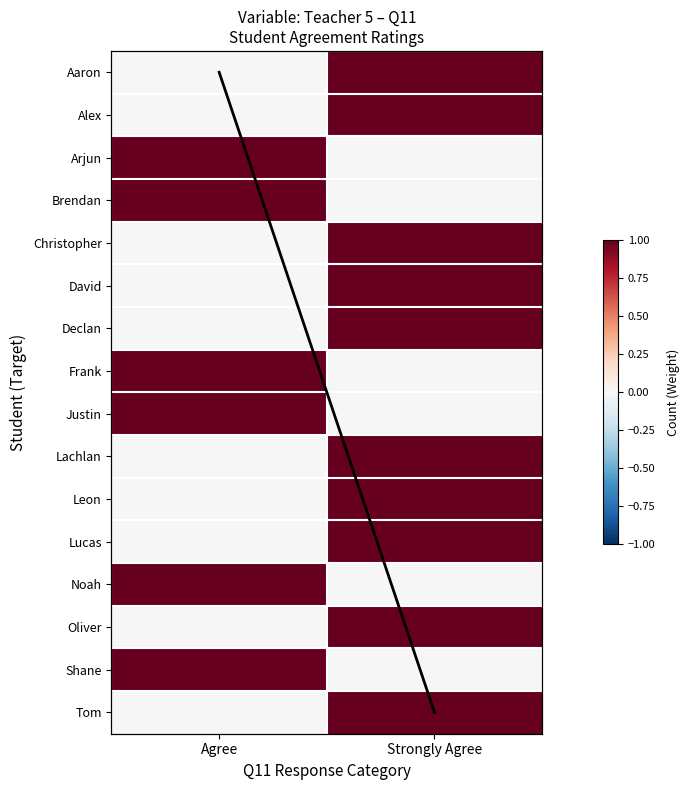

True or false: the data shows 1 at Strongly Agree.

True